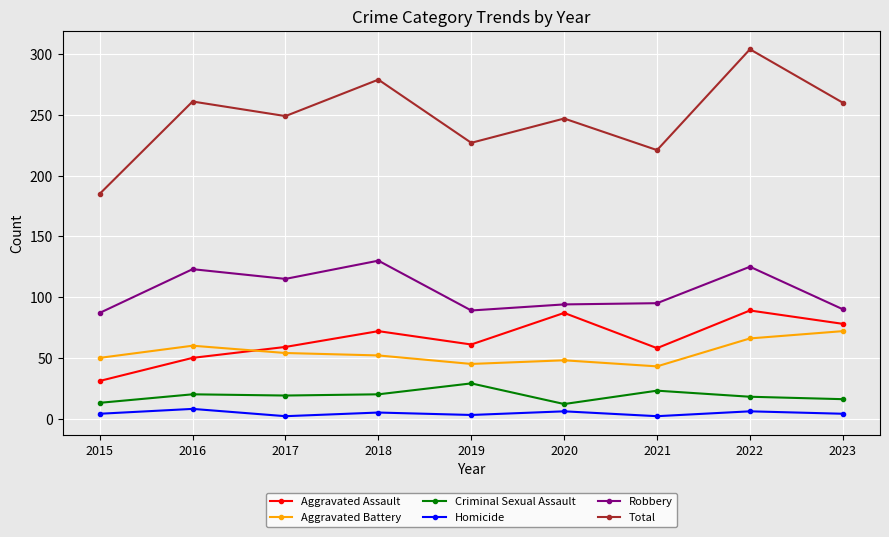

Which category has the highest value across all series?

2022